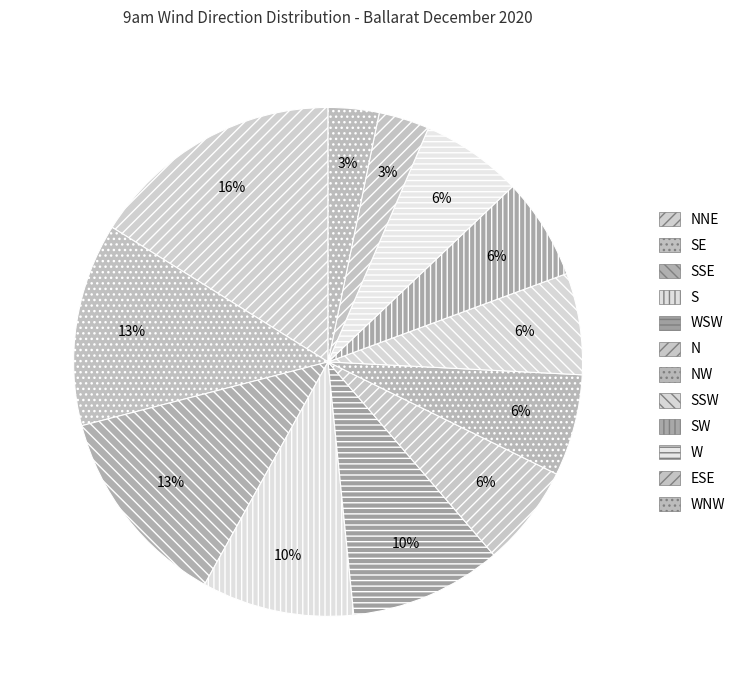

The WSW slice represents 3% of the pie. True or false?

False